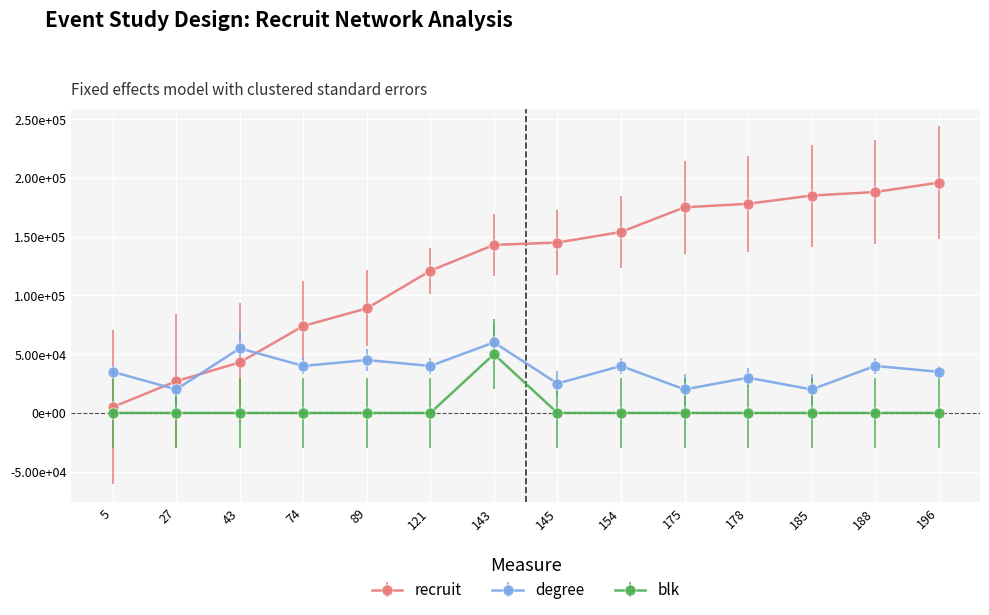

Reading left to right, what are all the values shown in this chart?

recruit: 5000	27000	43000	74000	89000	121000	143000	145000	154000	175000	178000	185000	188000	196000
degree: 35000	20000	55000	40000	45000	40000	60000	25000	40000	20000	30000	20000	40000	35000
blk: 0	0	0	0	0	0	50000	0	0	0	0	0	0	0